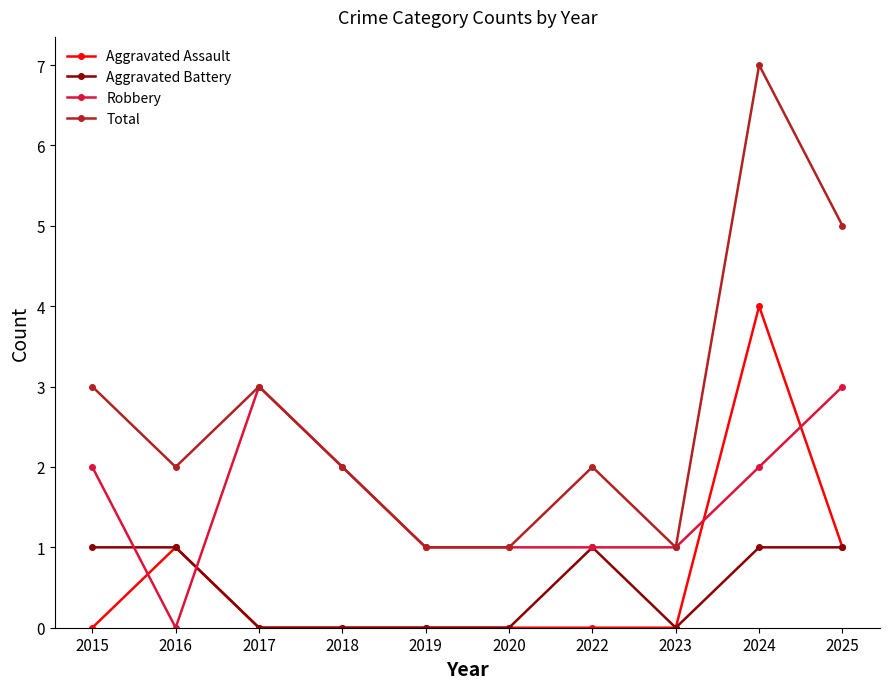

Does the chart have visible grid lines?

No